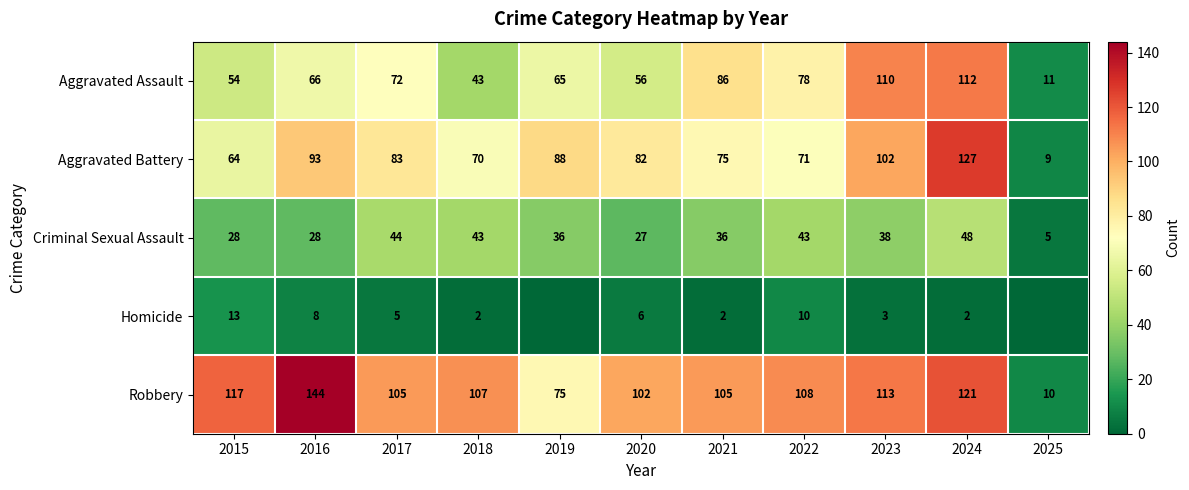

List the labels in order of Aggravated Assault value, smallest first.

2025, 2018, 2015, 2020, 2019, 2016, 2017, 2022, 2021, 2023, 2024